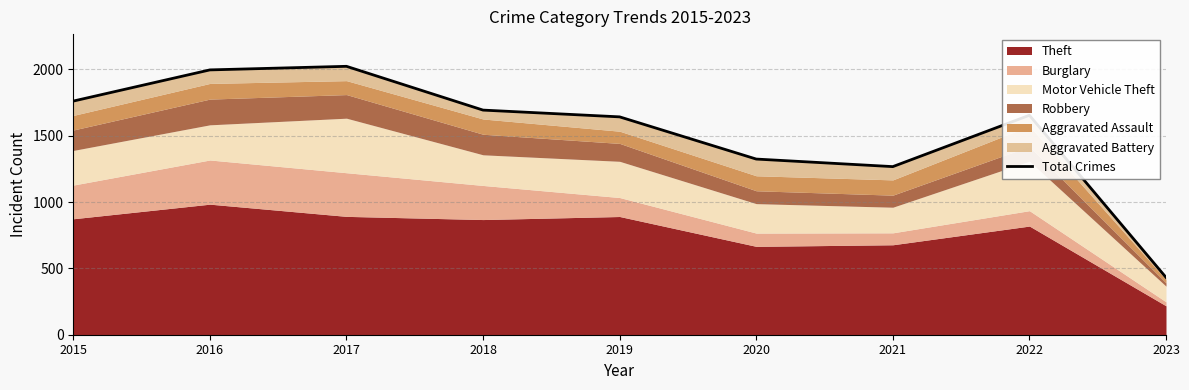

Read the value at 2016.

1996